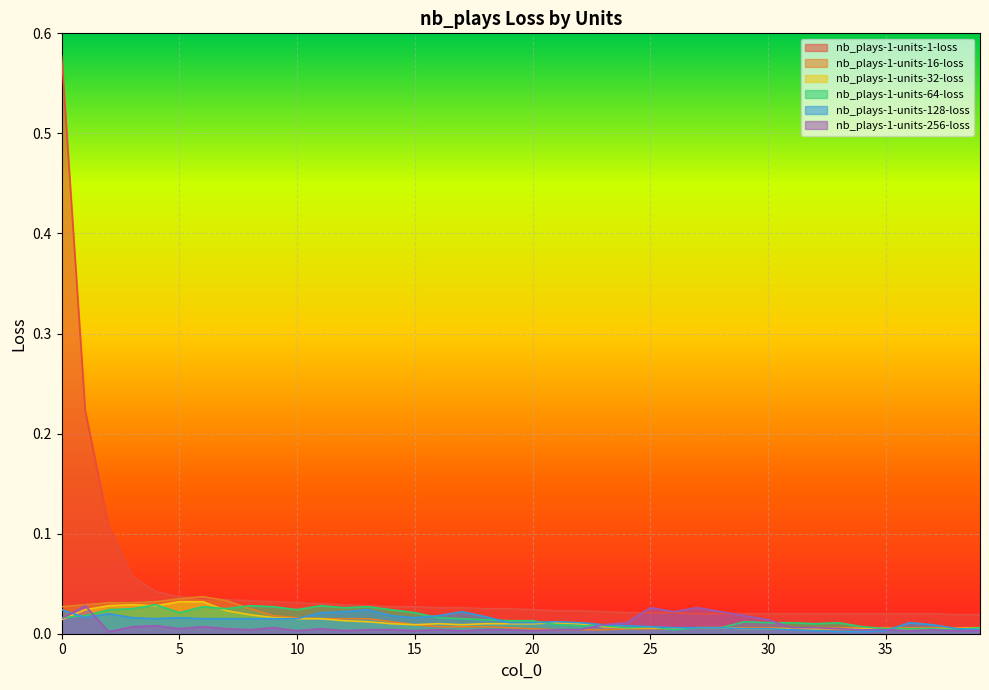

The nb_plays-1-units-64-loss series shows 0.0 at 24. True or false?

False